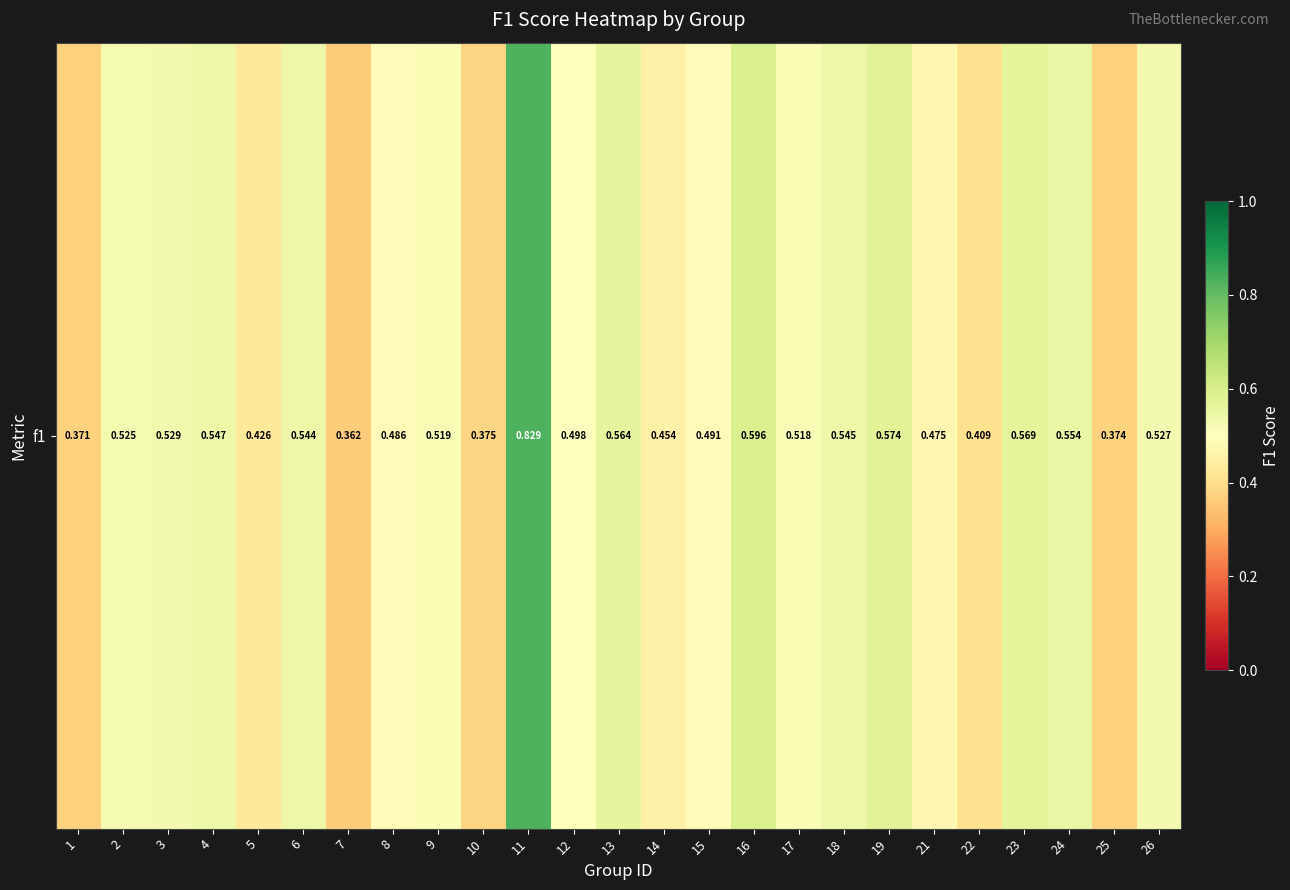

True or false: the data shows 0.6 at 23.

True